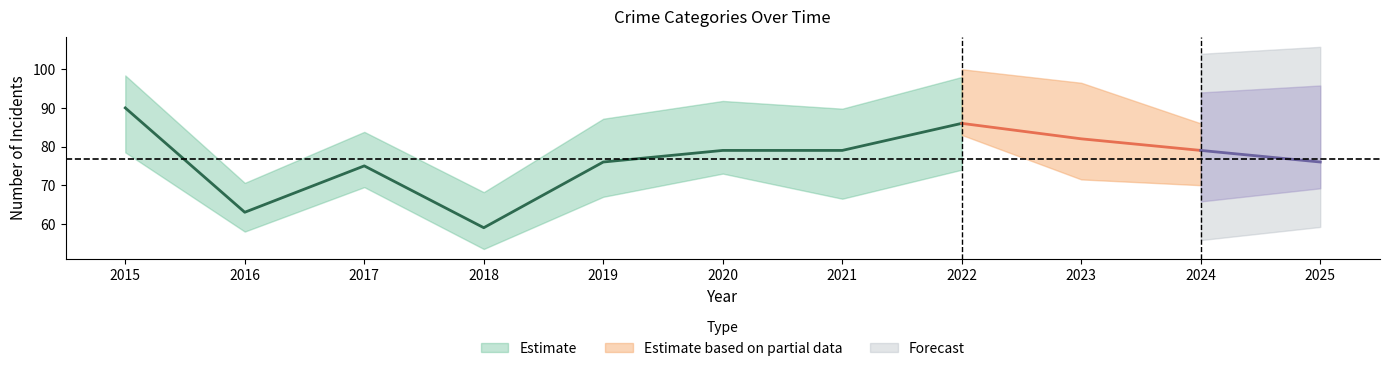

How many categories are shown in the chart?

11